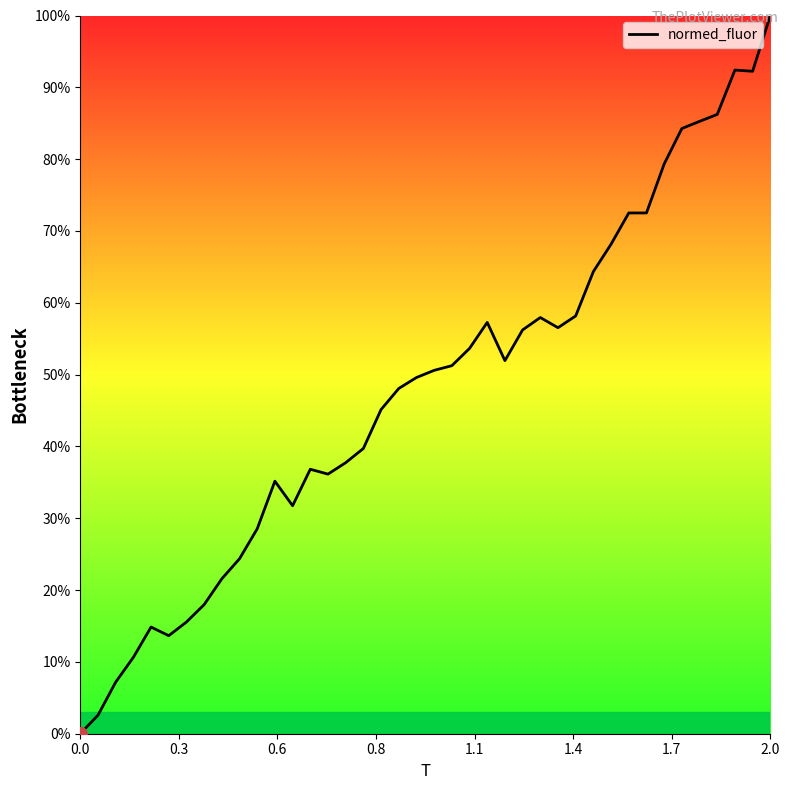

What is the difference between the maximum and minimum values?

100.0